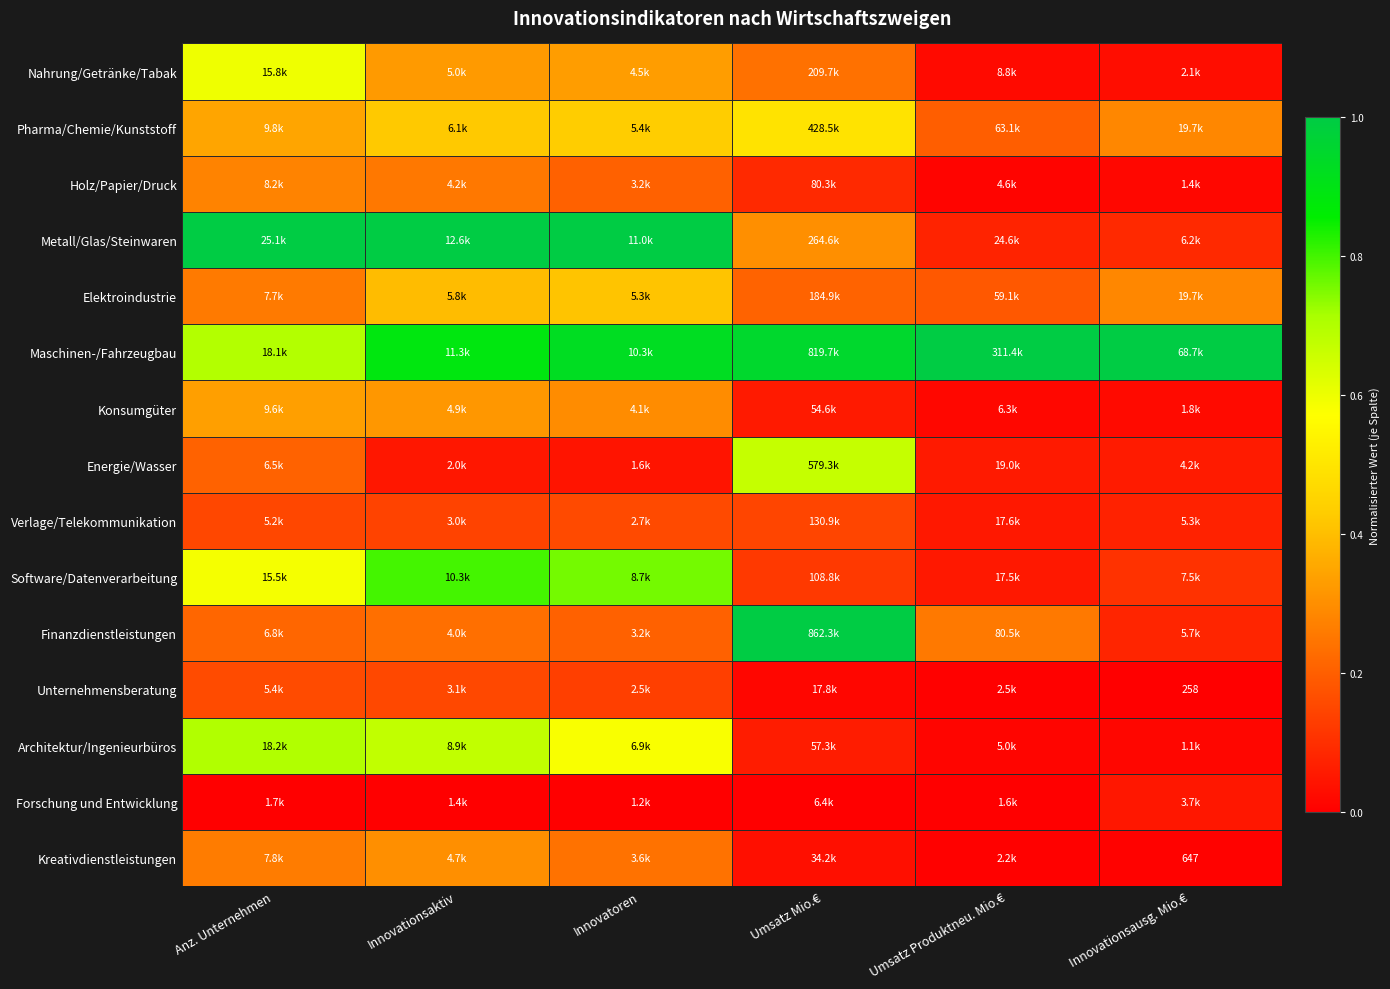

Between Innovatoren and Anz. Unternehmen, which is larger?

Anz. Unternehmen